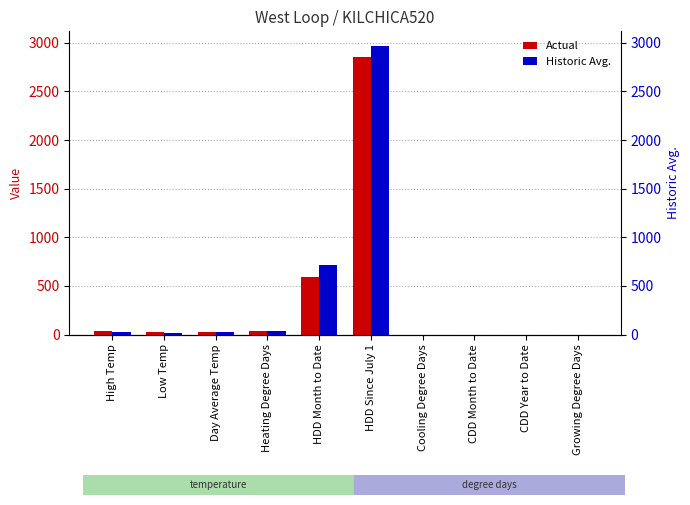

Rank the series by their maximum value, from lowest to highest.

Actual, Historic Avg.